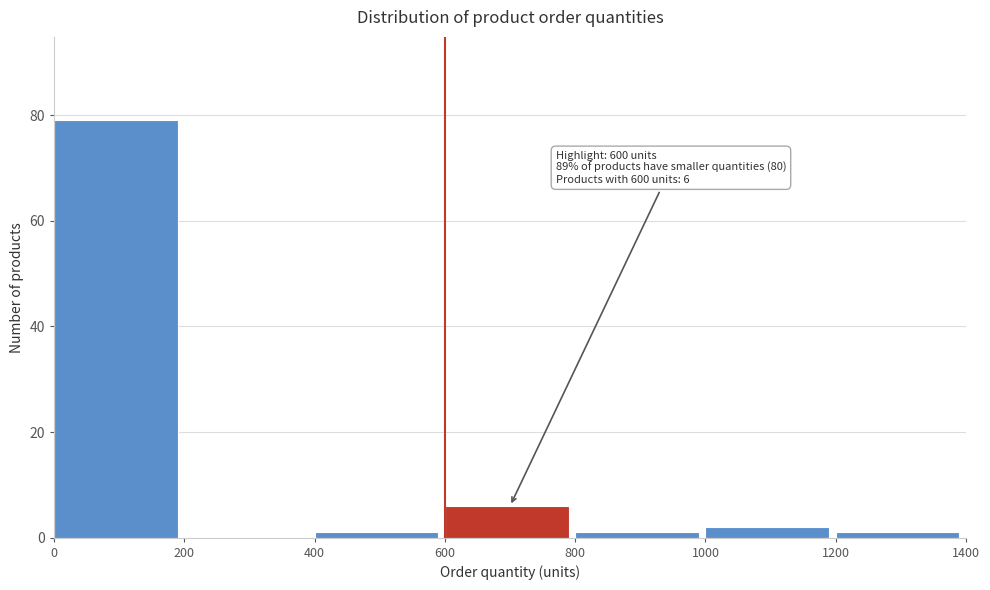

Over which range of the x-axis is the bar tallest?

0 to 200